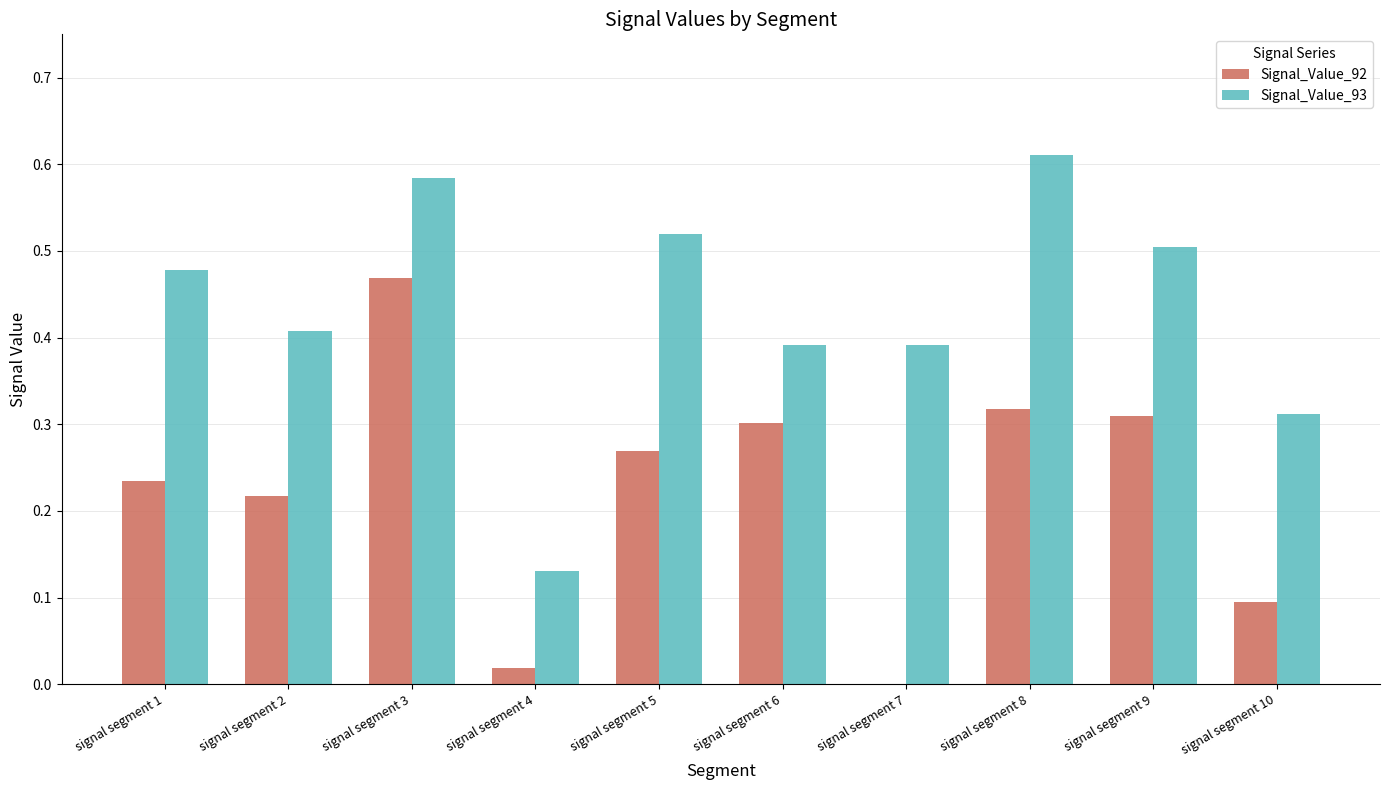

The Signal_Value_92 series shows 0.3 at signal segment 8. True or false?

True